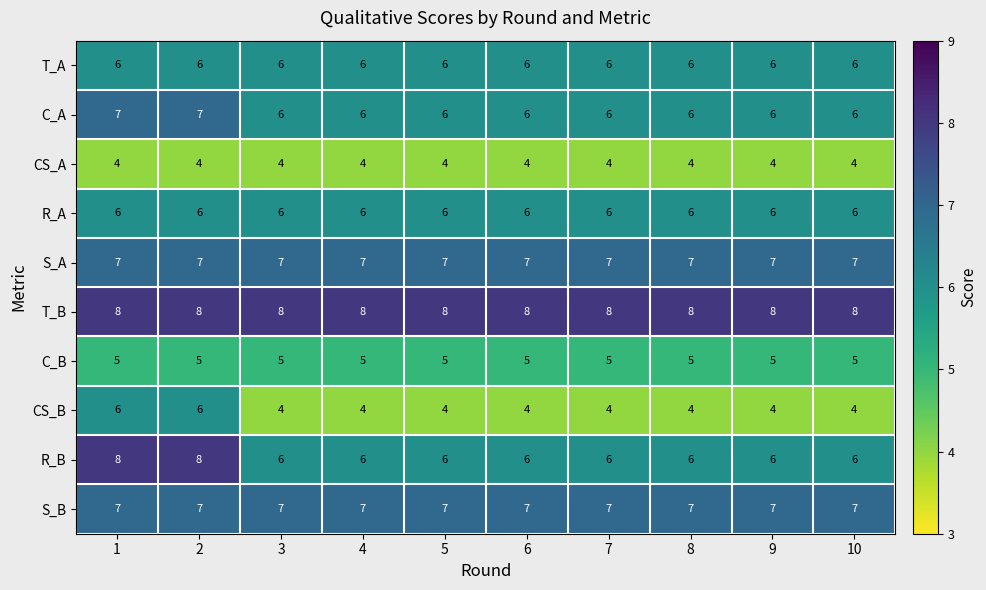

What is the minimum value shown in the chart?

4